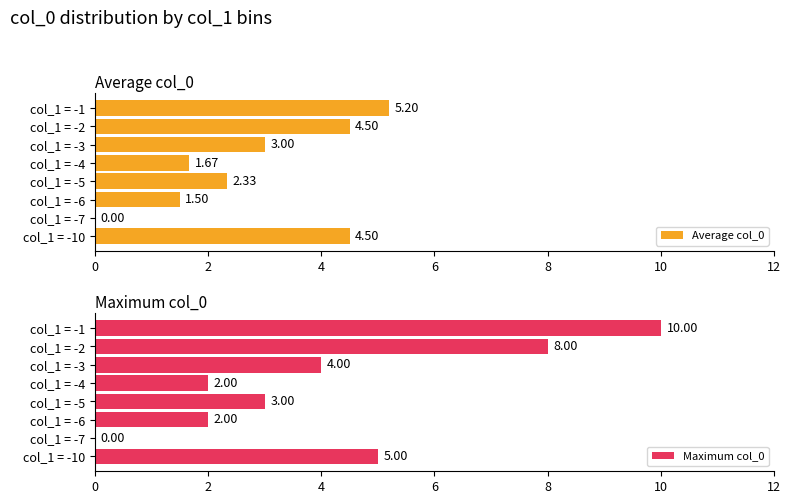

How many series are shown in this chart?

2